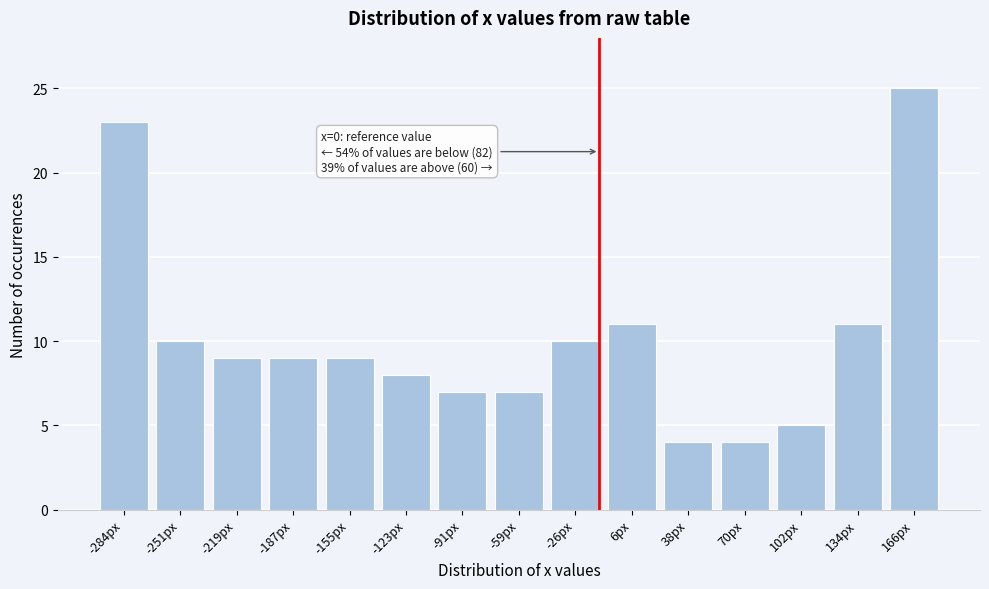

Reading right to left, extract all data points from this chart.

25	11	5	4	4	11	10	7	7	8	9	9	9	10	23